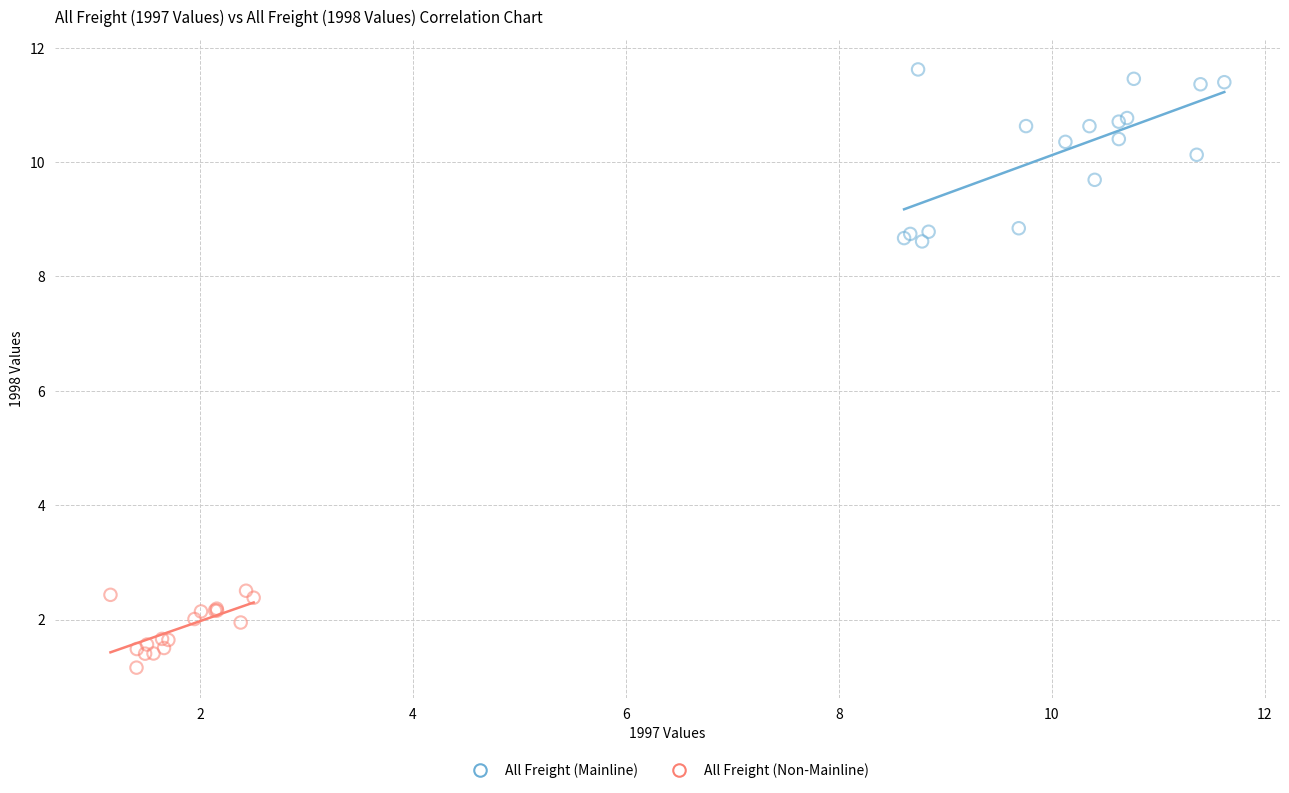

Which series contains the highest Y value?

All Freight (Mainline)